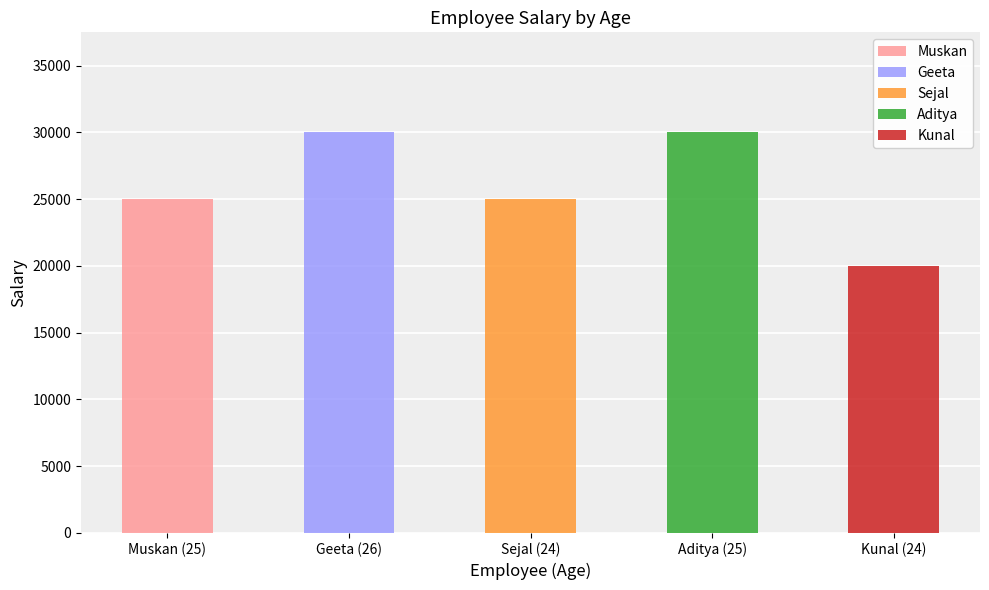

How many categories are shown in the chart?

5